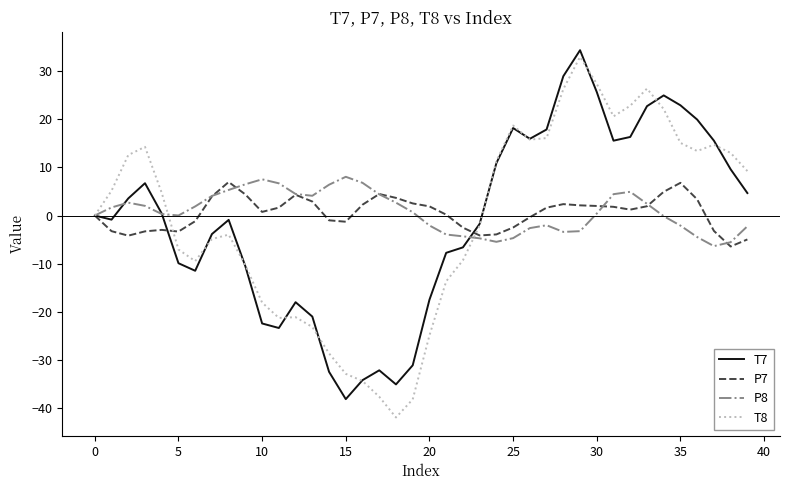

What is the maximum value for P7?

7.0